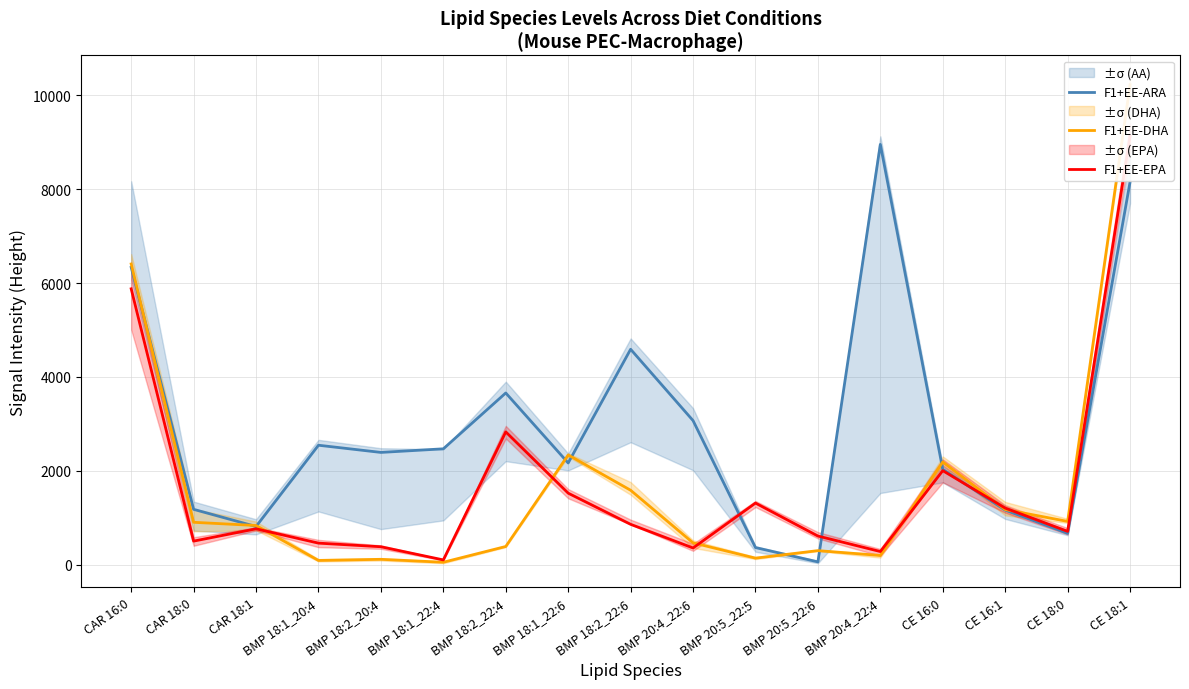

Between which two adjacent categories do F1+EE-DHA and F1+EE-EPA first intersect?

CAR 18:1 and BMP 18:1_20:4